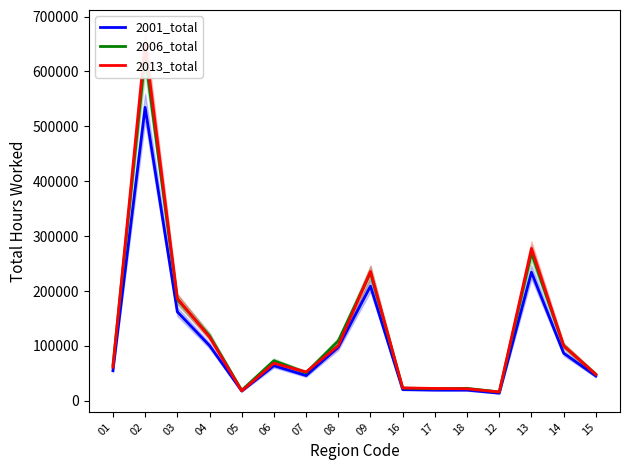

What is the total value across all series at 09?

678090